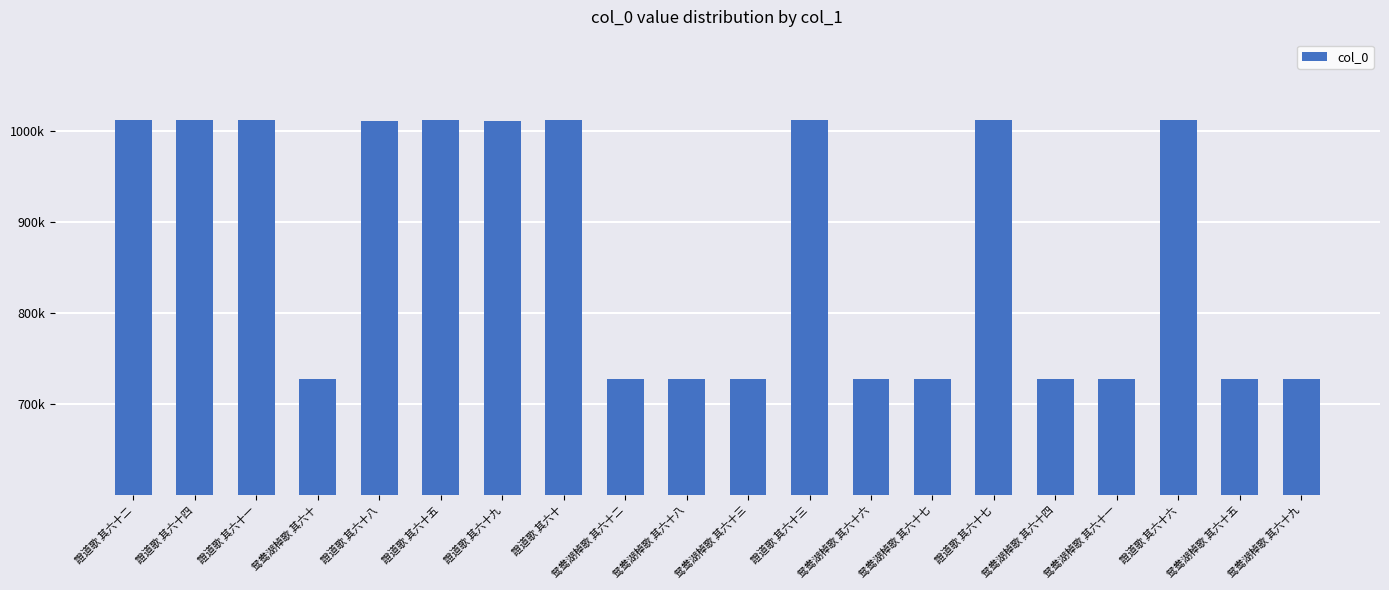

Reading left to right, what are all the values shown in this chart?

證道歌 其六十二=1011786	證道歌 其六十四=1011770	證道歌 其六十一=1011814	鸳鸯湖棹歌 其六十=727978	證道歌 其六十八=1011223	證道歌 其六十五=1011752	證道歌 其六十九=1011261	證道歌 其六十=1011784	鸳鸯湖棹歌 其六十二=727980	鸳鸯湖棹歌 其六十八=727986	鸳鸯湖棹歌 其六十三=727981	證道歌 其六十三=1011775	鸳鸯湖棹歌 其六十六=727984	鸳鸯湖棹歌 其六十七=727985	證道歌 其六十七=1011794	鸳鸯湖棹歌 其六十四=727982	鸳鸯湖棹歌 其六十一=727979	證道歌 其六十六=1011748	鸳鸯湖棹歌 其六十五=727983	鸳鸯湖棹歌 其六十九=727987